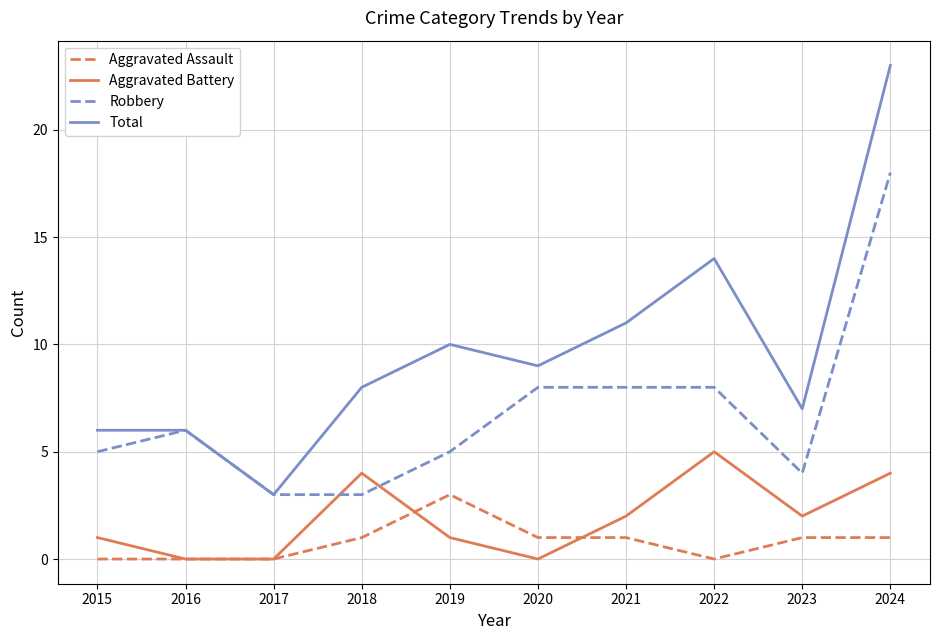

After their last crossing, which series has the higher values: Robbery or Aggravated Battery?

Robbery